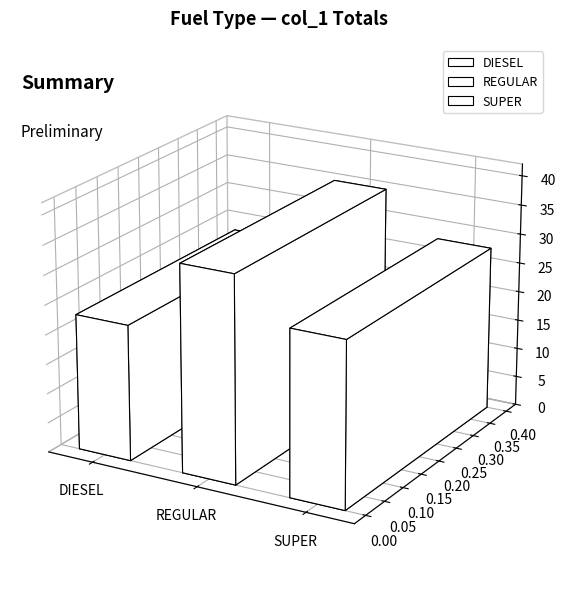

Which label corresponds to the largest value in the chart?

REGULAR (28)